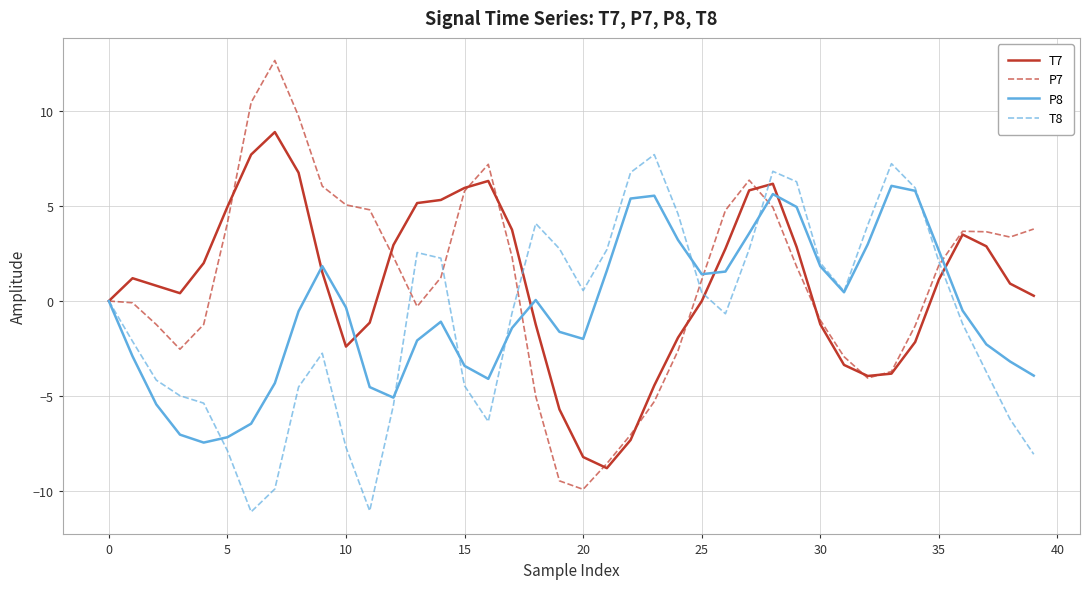

Rank the series by their maximum value, from highest to lowest.

P7, T7, T8, P8